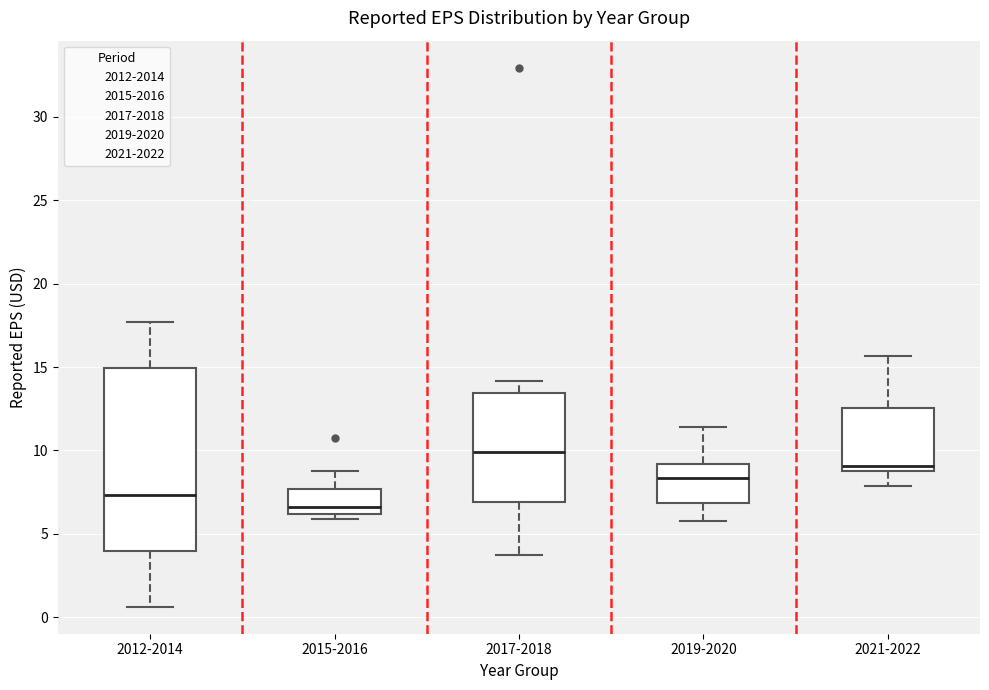

Which box is the tallest, from its lower edge to its upper edge?

2012-2014